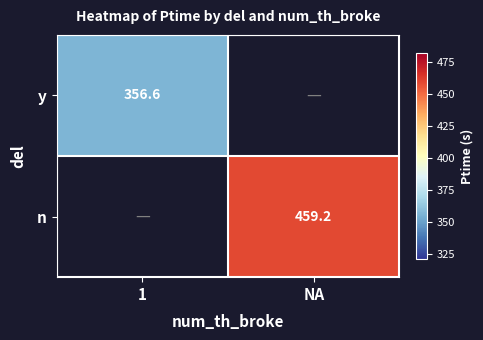

How many values in y are above zero?

1